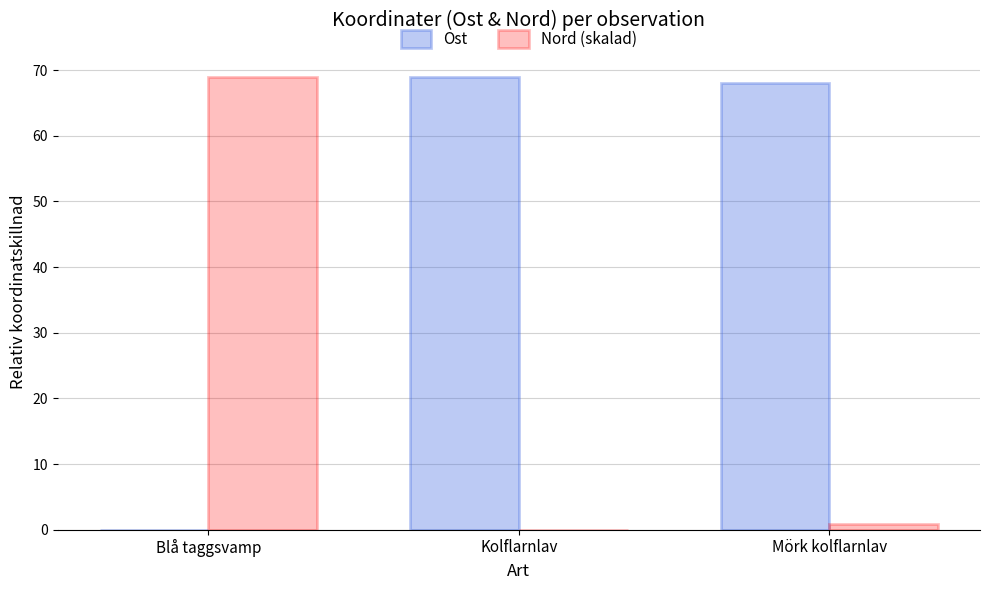

What is the difference between the Nord (skalad) values at Kolflarnlav and Blå taggsvamp?

69.0